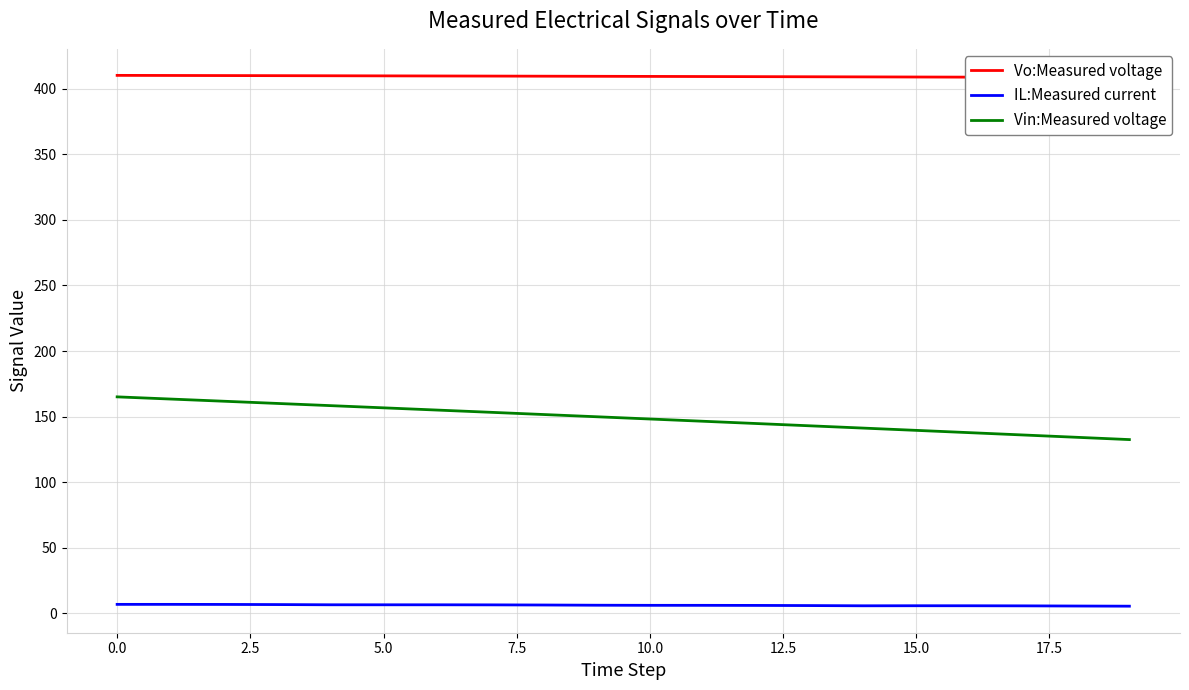

Is it true that Vo:Measured voltage equals 409.5 at 20.0?

True